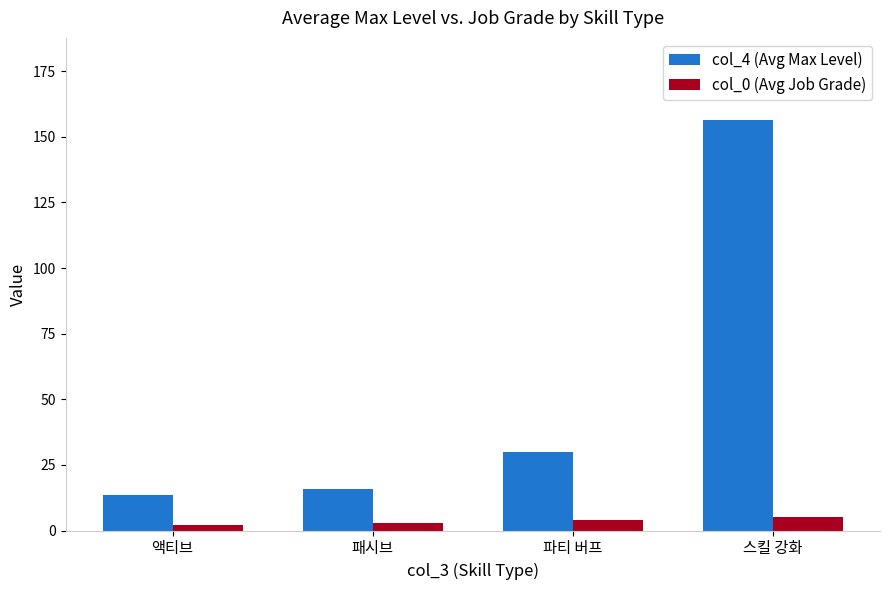

Is it true that col_4 (Avg Max Level) equals 30.0 at 파티 버프?

True